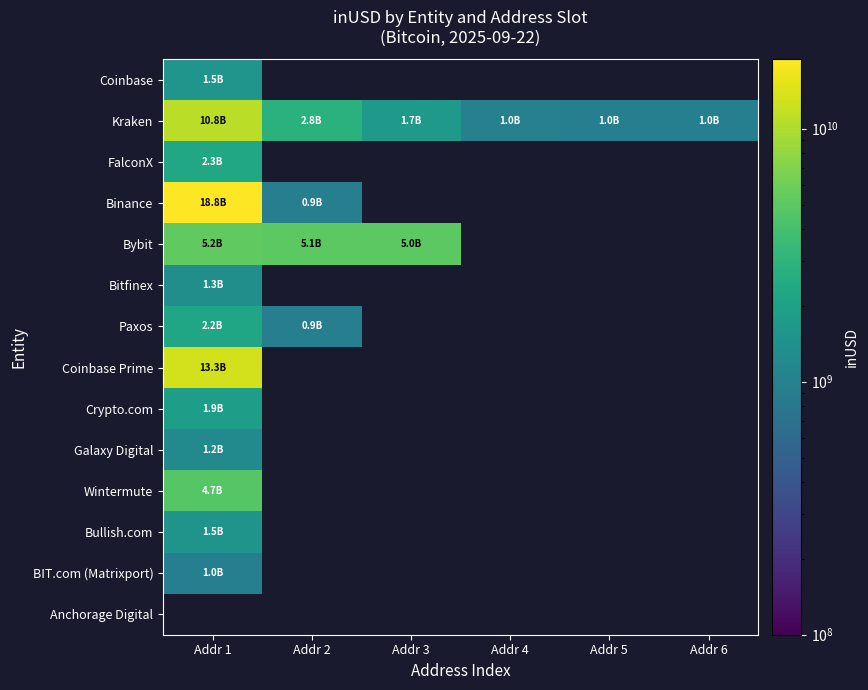

Which has a higher value, Addr 6 or Addr 4?

Addr 4